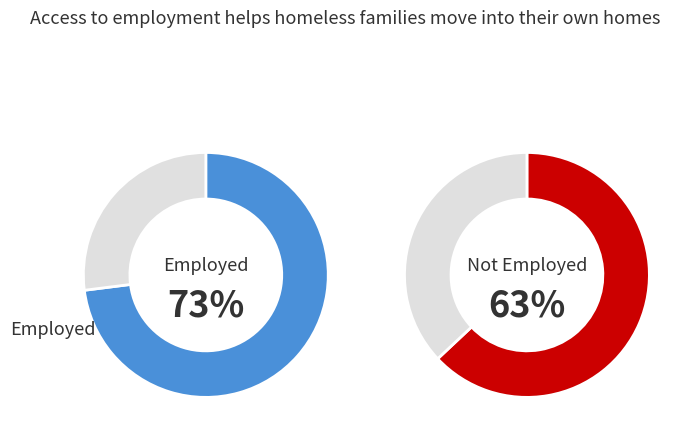

The 2 slice represents 5% of the pie. True or false?

False